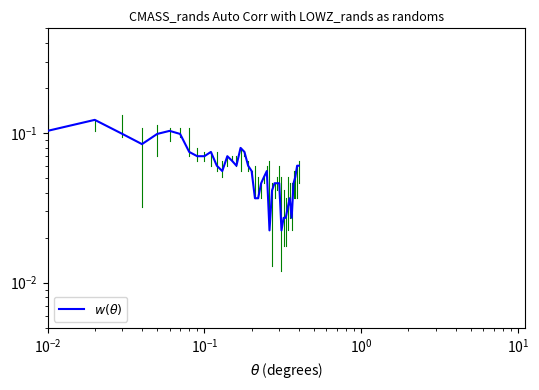

The value at 17 is 0.0. True or false?

False